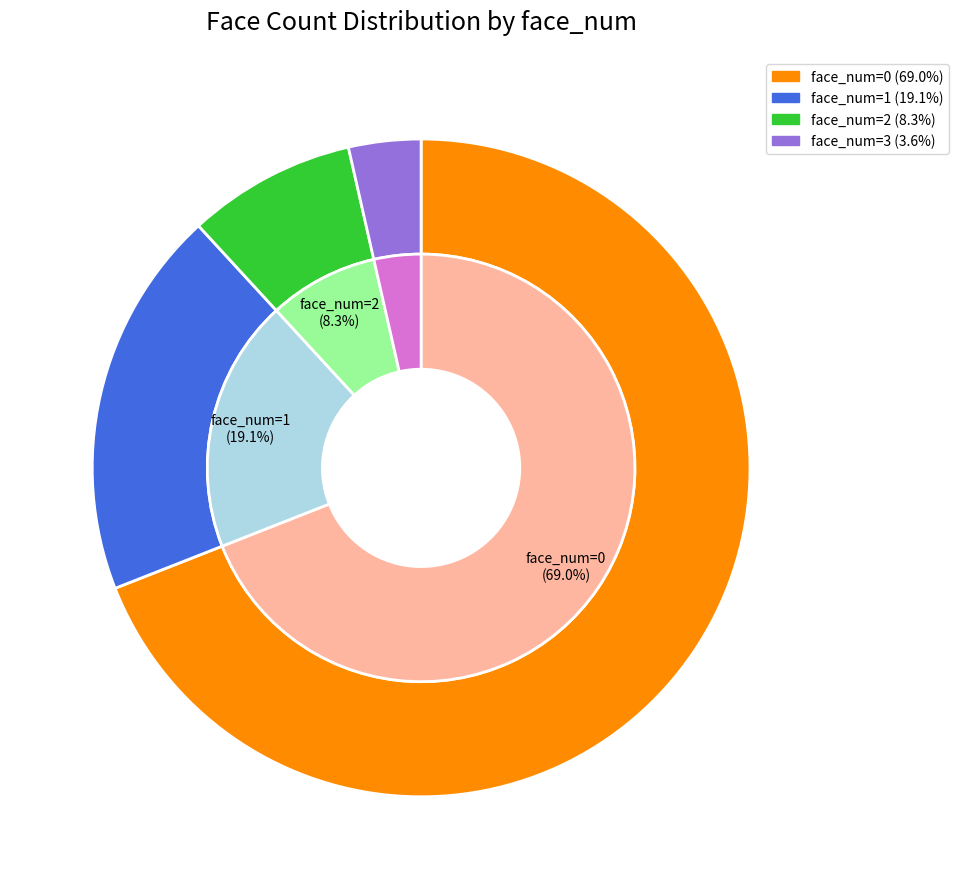

To the nearest percent, what is the average slice percentage?

25%